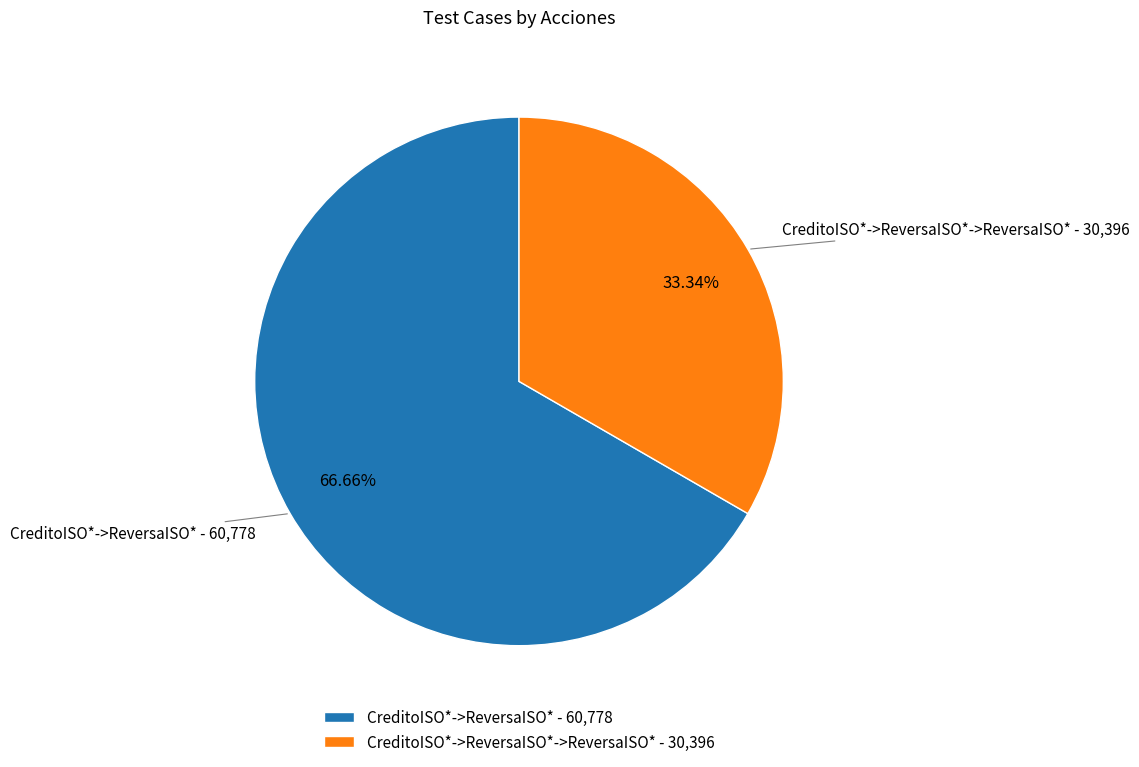

Rank the categories by value from lowest to highest.

CreditoISO*->ReversaISO*->ReversaISO* - 30,396, CreditoISO*->ReversaISO* - 60,778